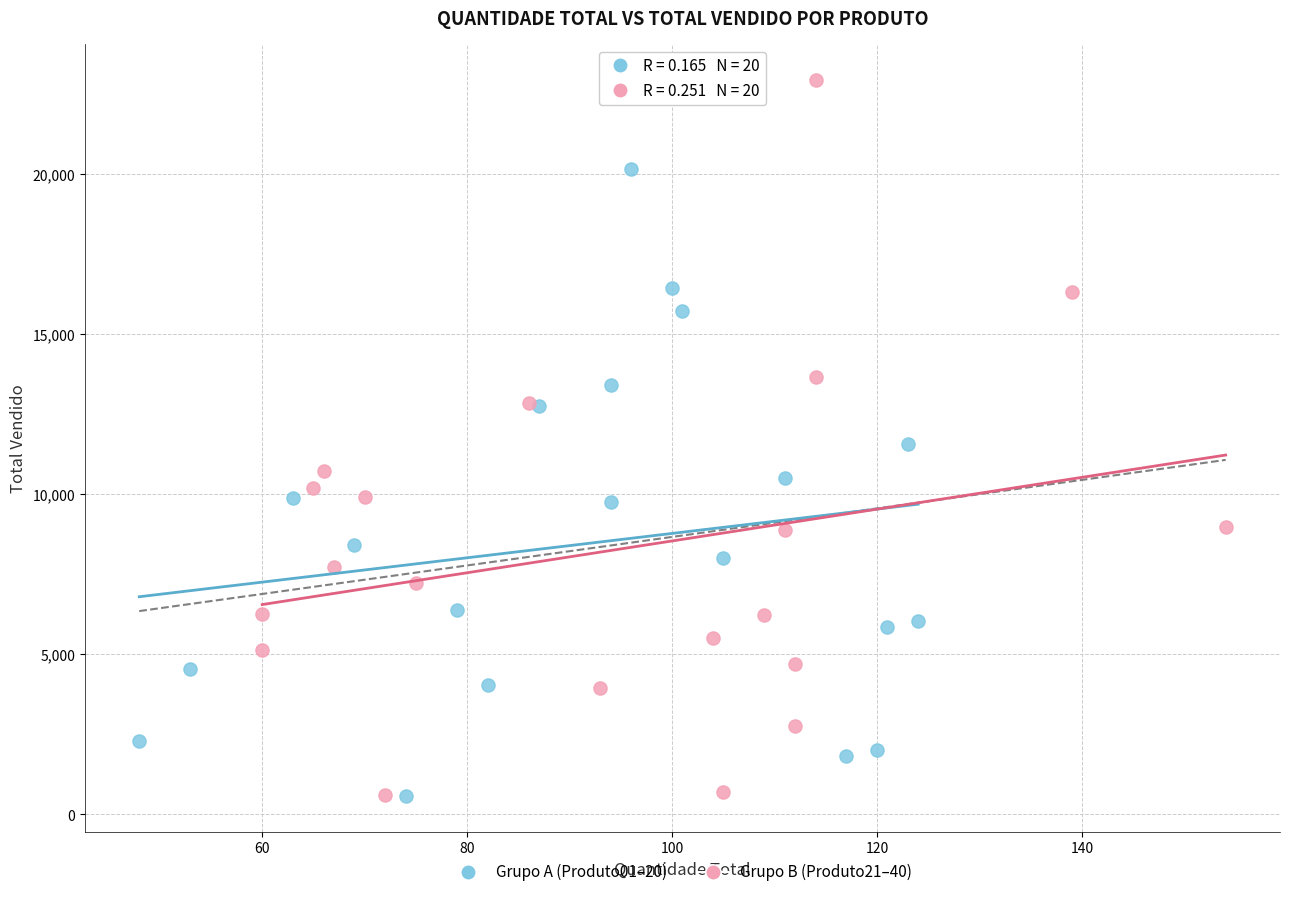

Which series has the largest Y range (max minus min)?

Grupo B (Produto21–40)